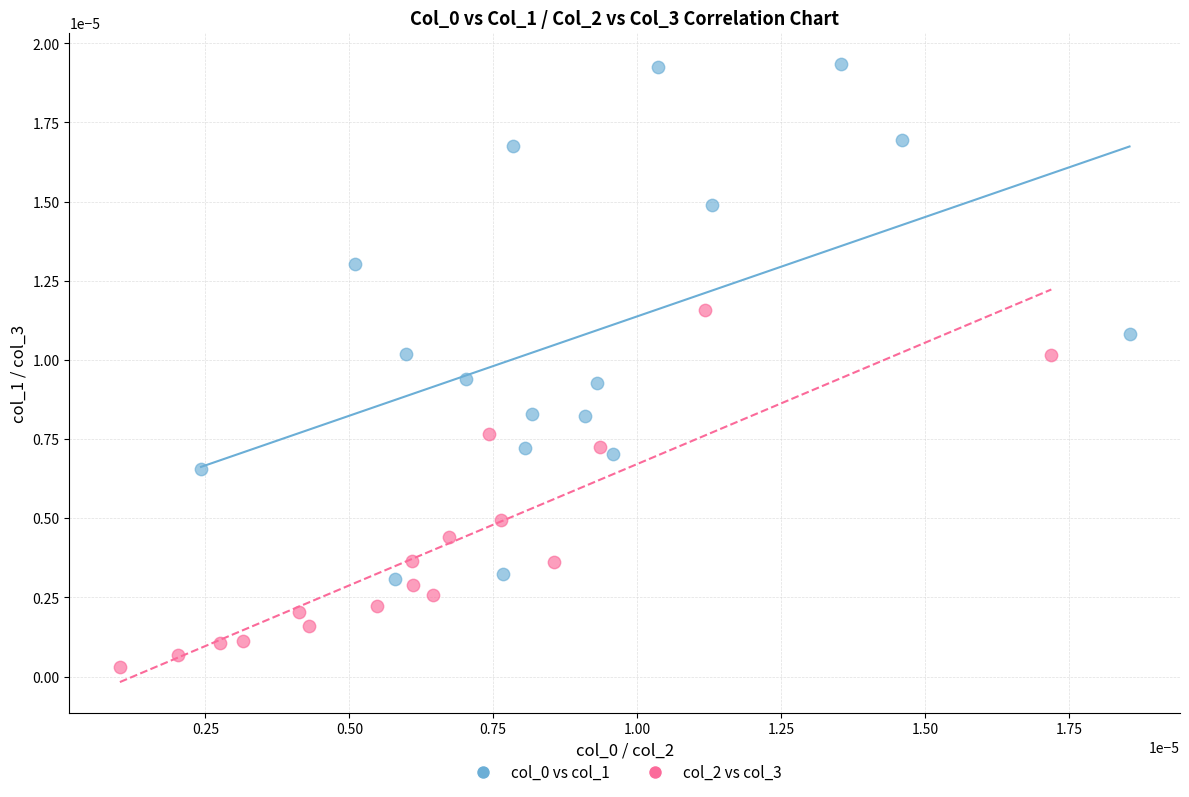

Which series reaches the minimum Y coordinate?

col_2 vs col_3